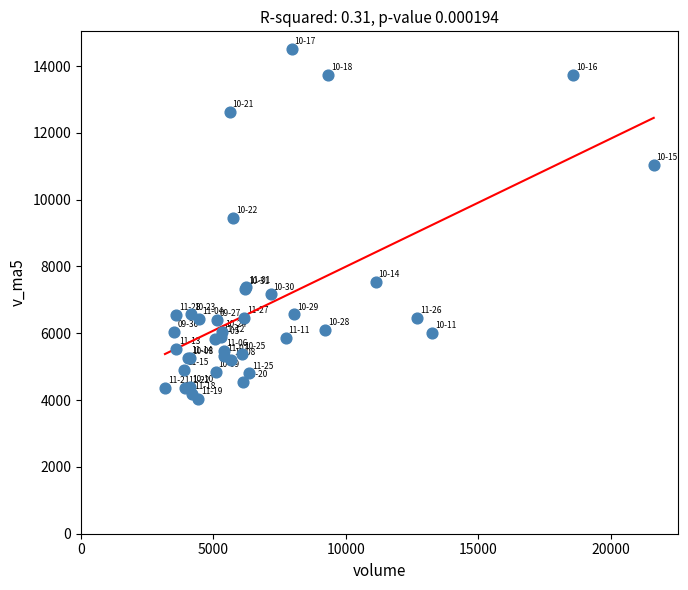

What Y value in the scatter plot is closest to 9272?

9451.8